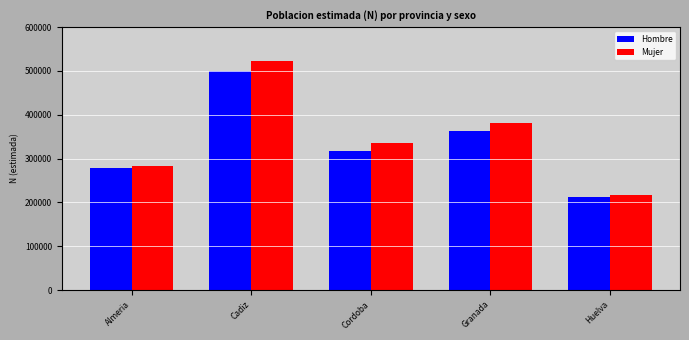

Read the Hombre value at Cordoba, to the nearest 50.

316350